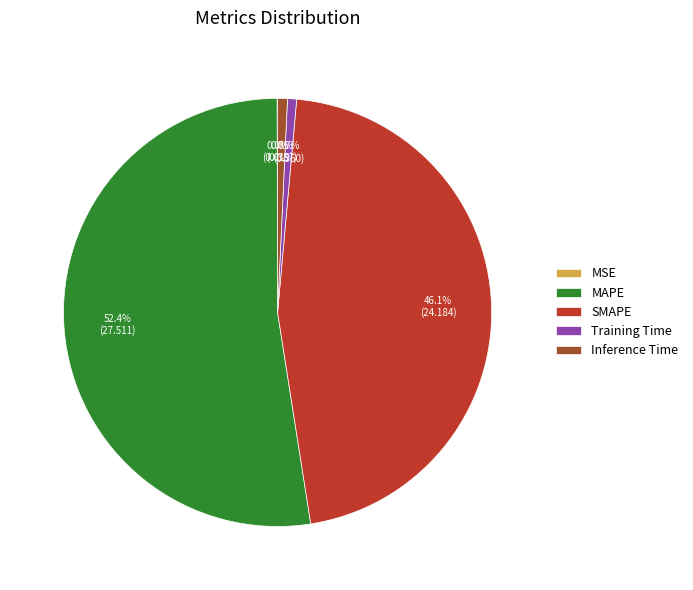

Which has a higher value, Training Time or MAPE?

MAPE